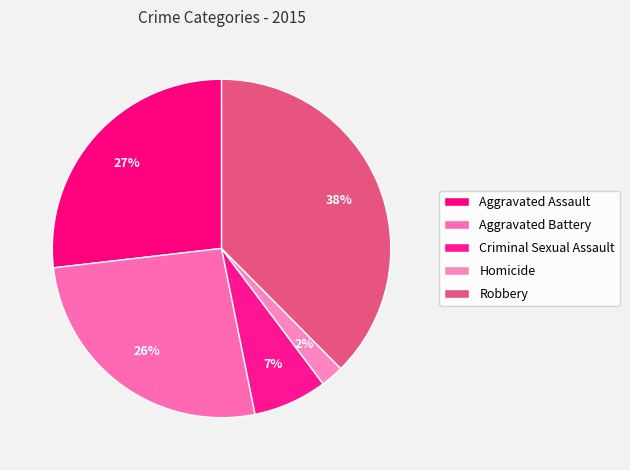

Rank the categories by value from lowest to highest.

Homicide, Criminal Sexual Assault, Aggravated Battery, Aggravated Assault, Robbery